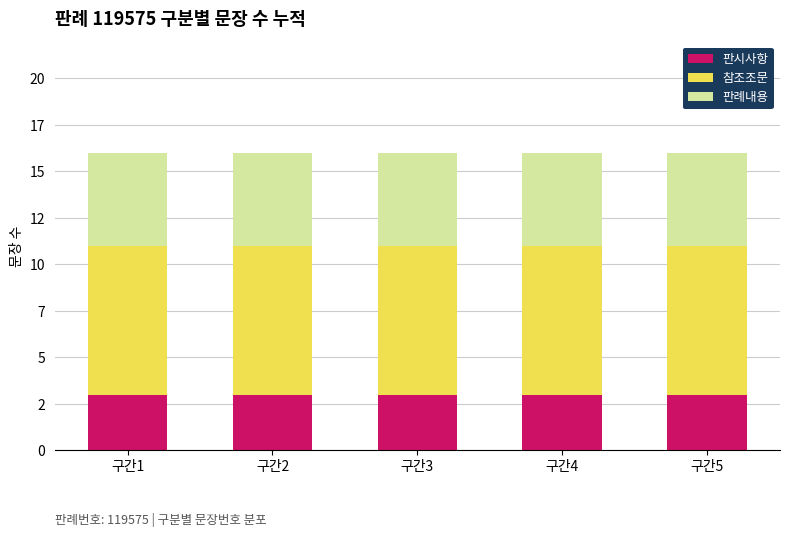

Read the 참조조문 value at 구간5.

8